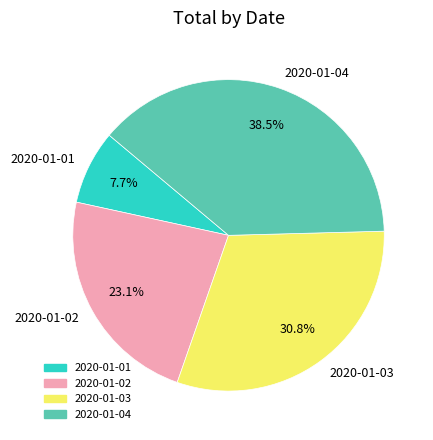

To the nearest percent, what percentage of the pie is 2020-01-01?

8%